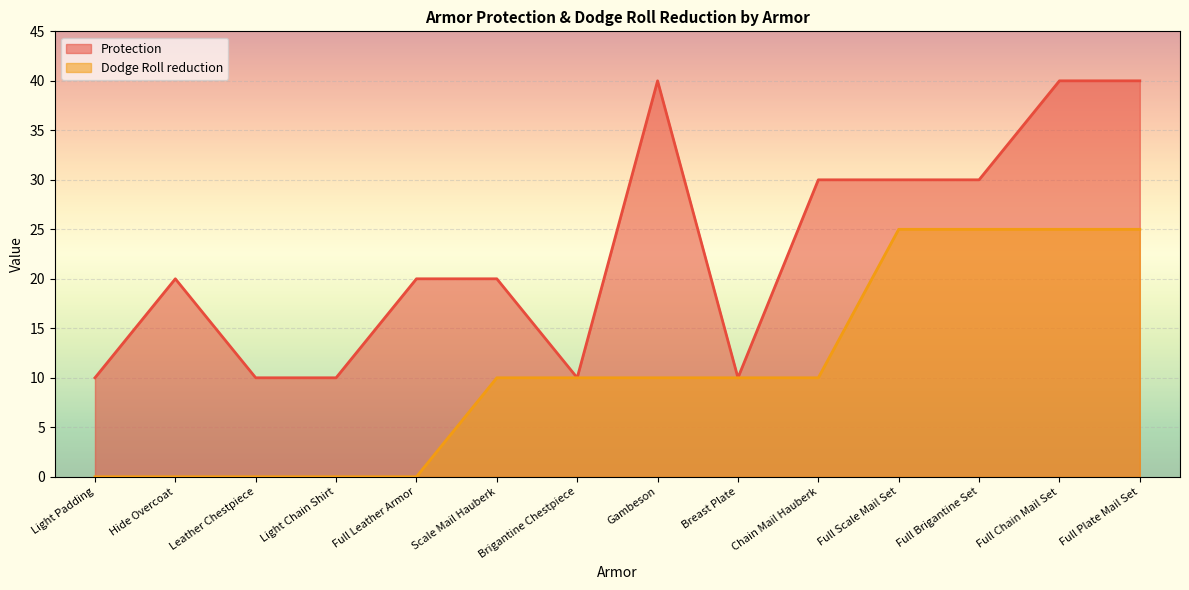

What is the label of the 9th point from the right?

Scale Mail Hauberk